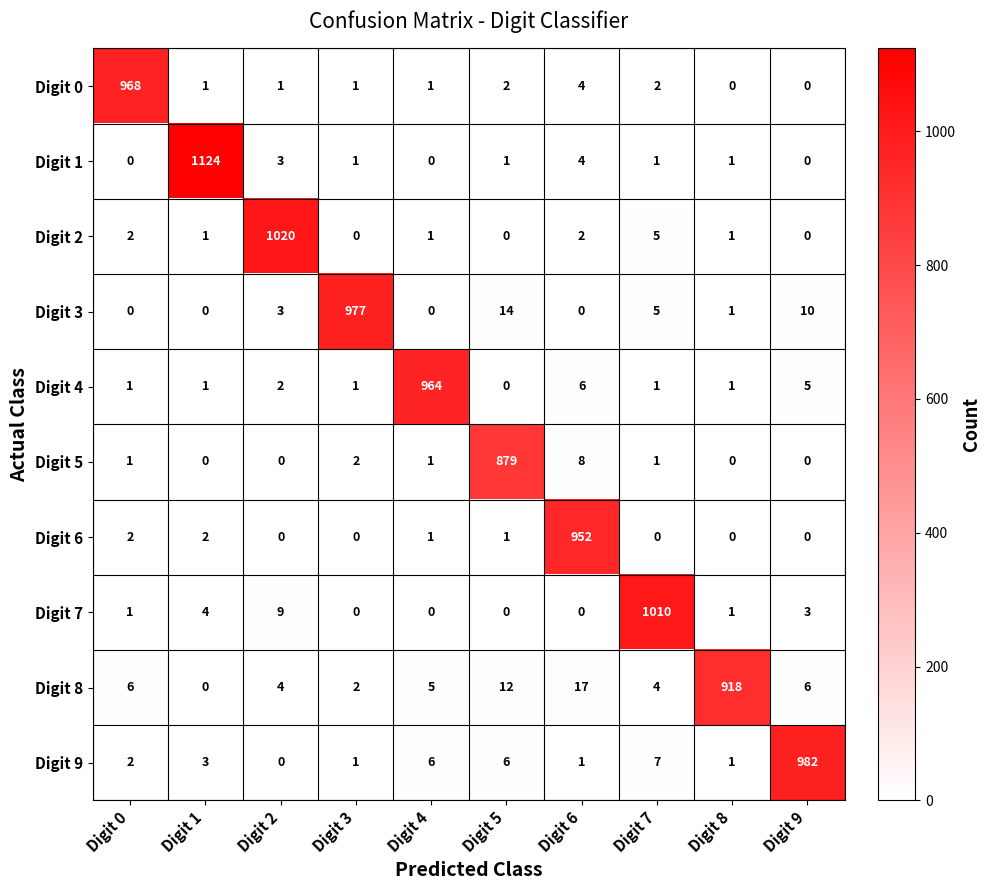

What is the difference between the second highest and second lowest values in the Digit 2 series?

5